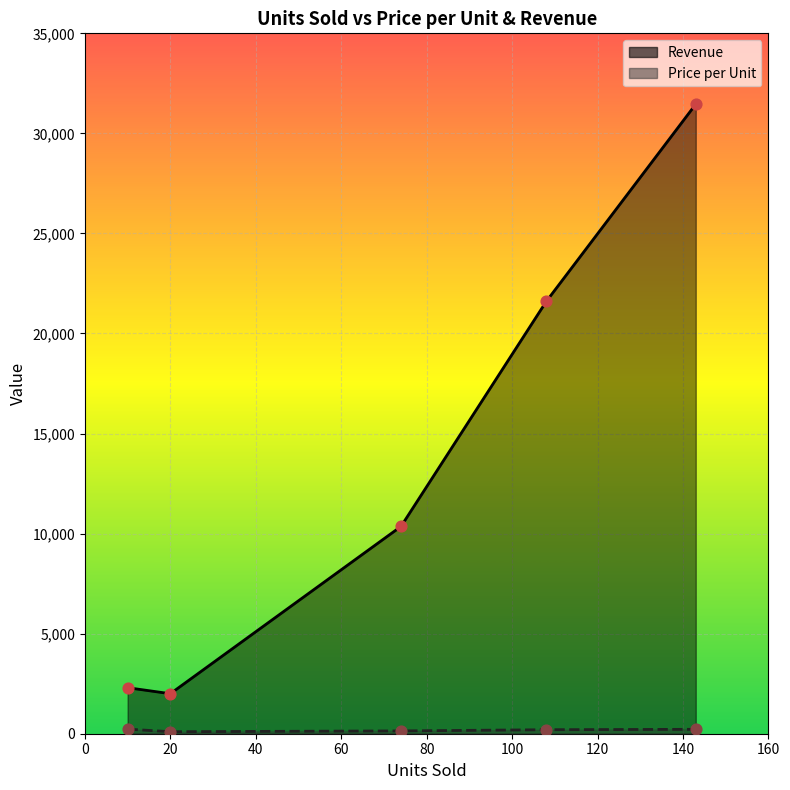

Which series reaches the maximum Y coordinate?

Revenue